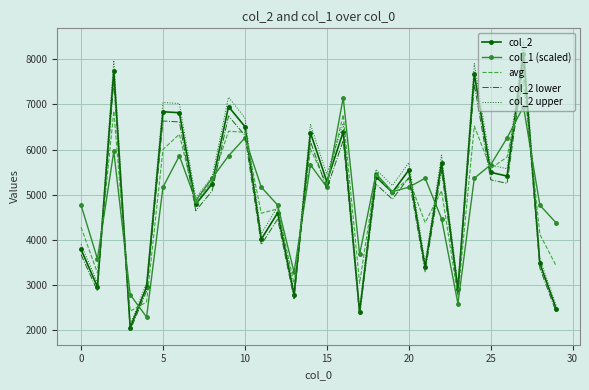

What is the greatest value displayed?

8369.8